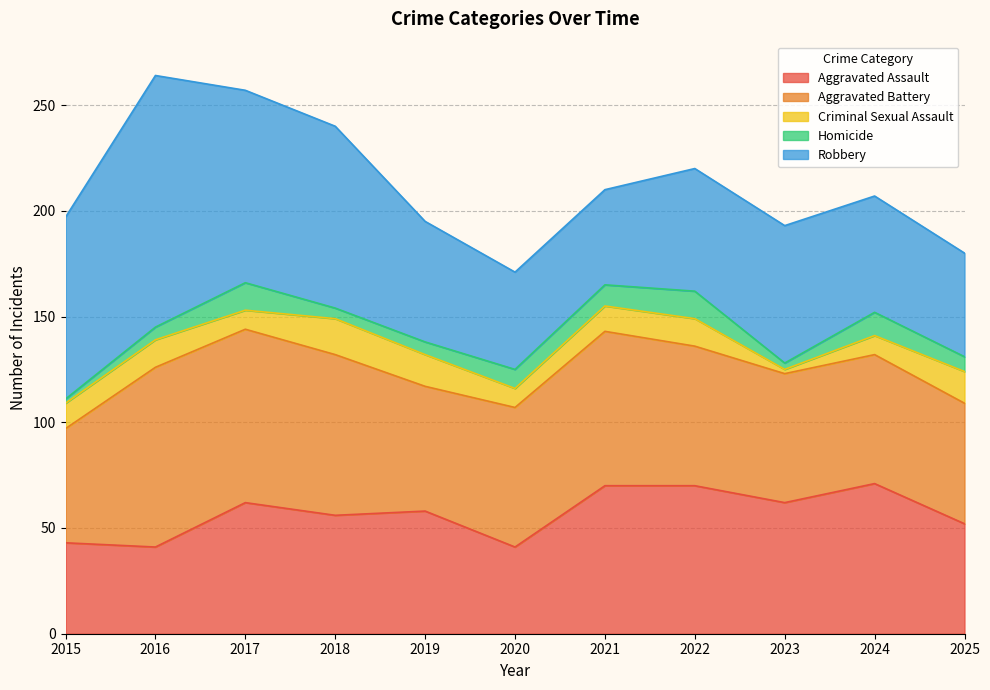

Which series has the largest total across all categories?

Robbery